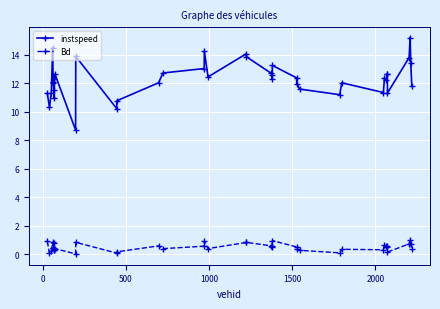

True or false: instspeed has more than 1 interior local peaks.

True